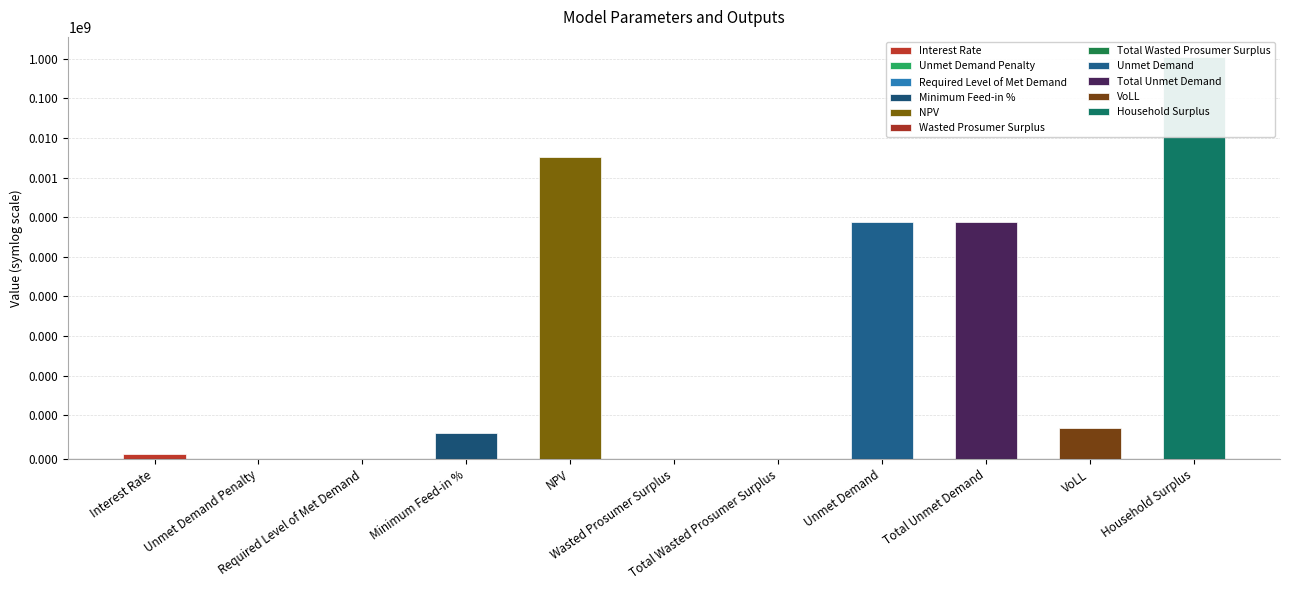

What position from the left is Interest Rate?

1